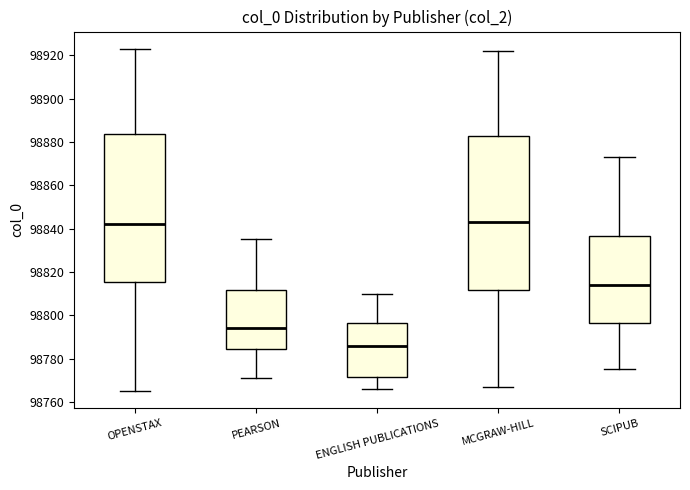

Reading left to right, read every box against the y-axis: the position of its median line, the range the box covers, and the ends of its whiskers. The values are not printed on the chart, so give them approximately, as read against the axis.

OPENSTAX: median 98842, box 98816 to 98884, whiskers 98766 to 98924
PEARSON: median 98794, box 98784 to 98812, whiskers 98772 to 98836
ENGLISH PUBLICATIONS: median 98786, box 98772 to 98796, whiskers 98766 to 98810
MCGRAW-HILL: median 98844, box 98812 to 98882, whiskers 98768 to 98922
SCIPUB: median 98814, box 98796 to 98836, whiskers 98776 to 98874